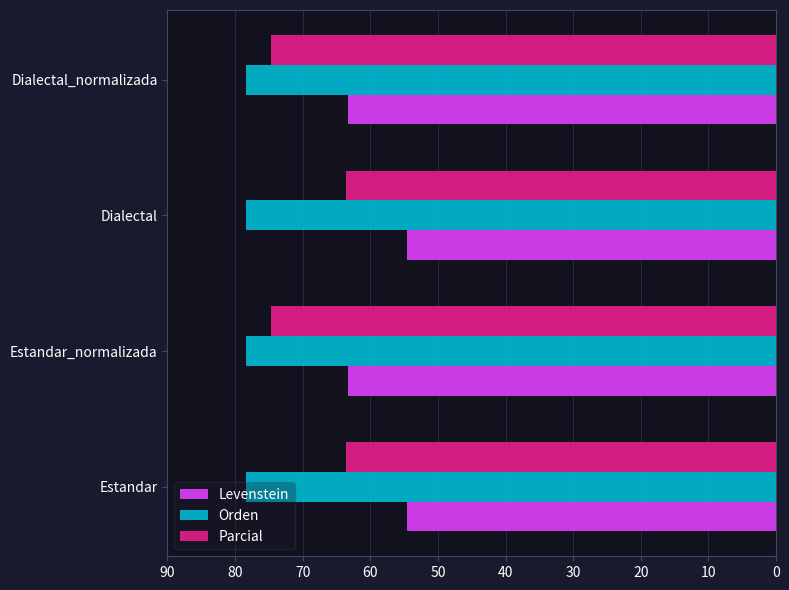

What is the sum of the Parcial values at Estandar and Dialectal_normalizada?

138.3